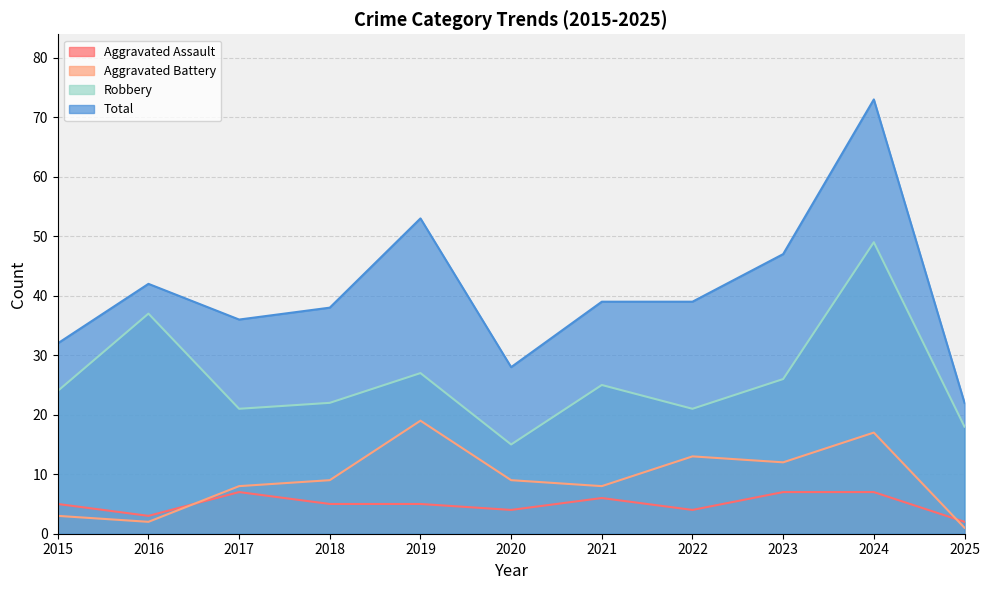

Which category has the lowest value in the Robbery series?

2020